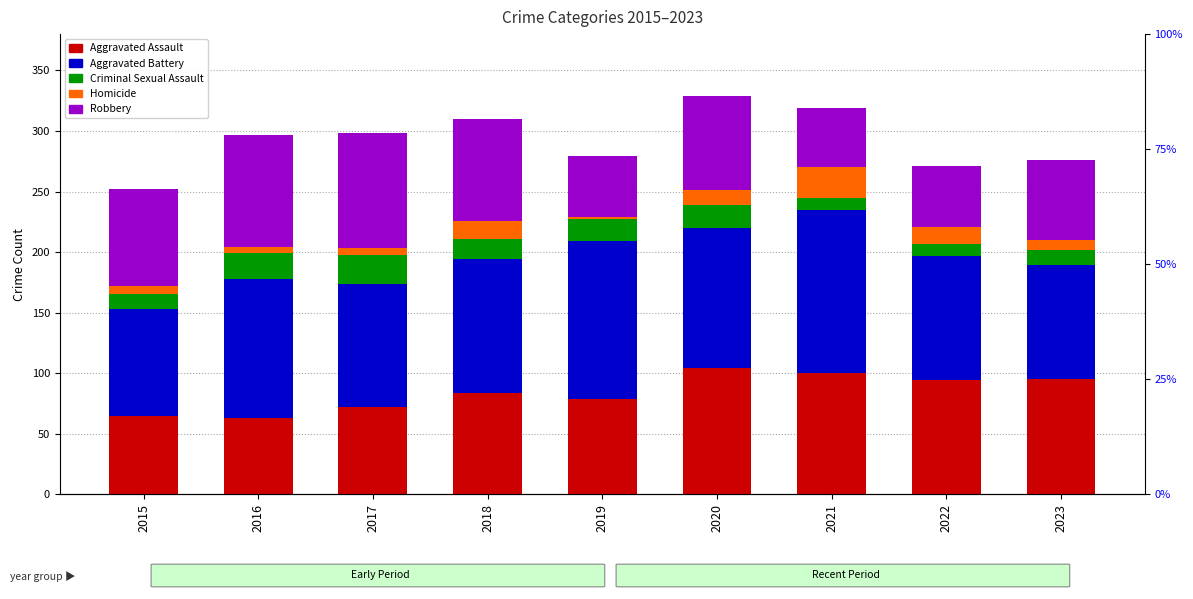

What is the lowest value of the Criminal Sexual Assault series?

10